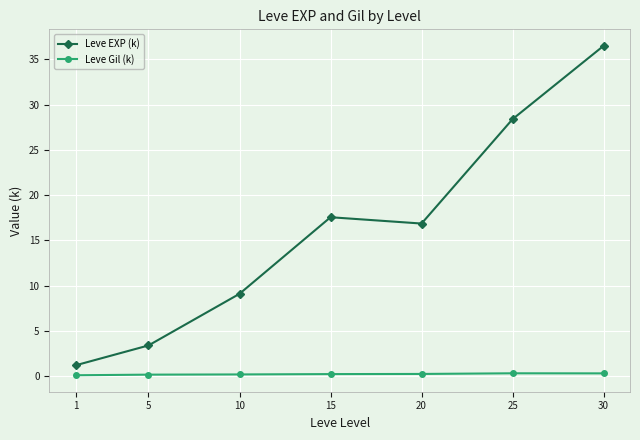

What is the total value across all series at 30?

36.8